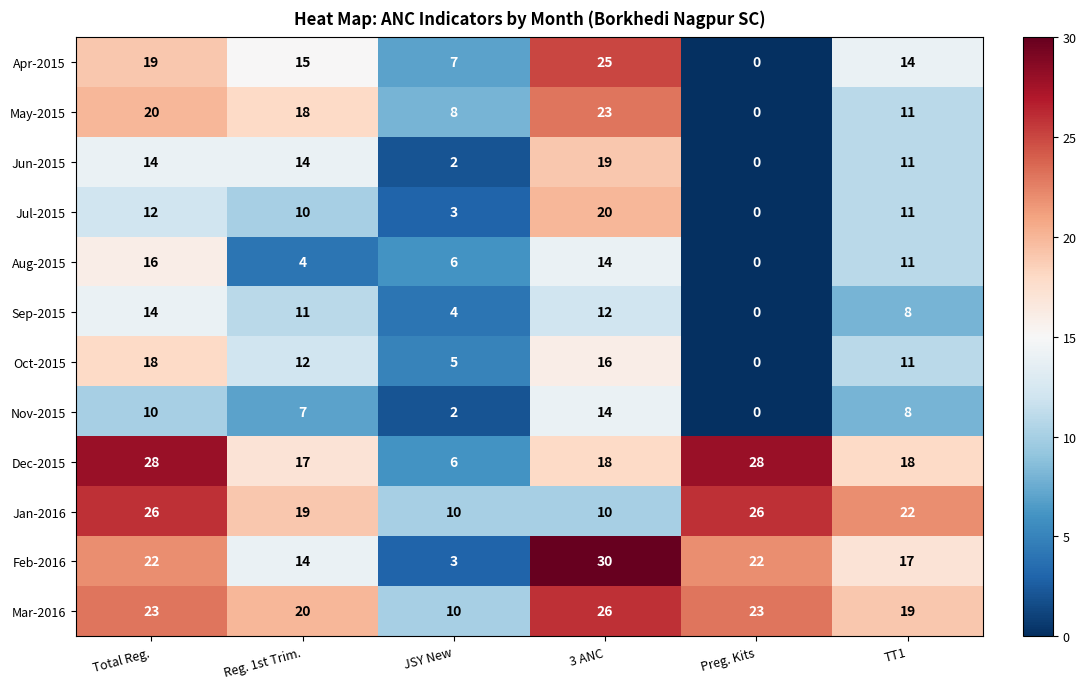

What is the difference between the maximum and minimum values in the Dec-2015 series?

22